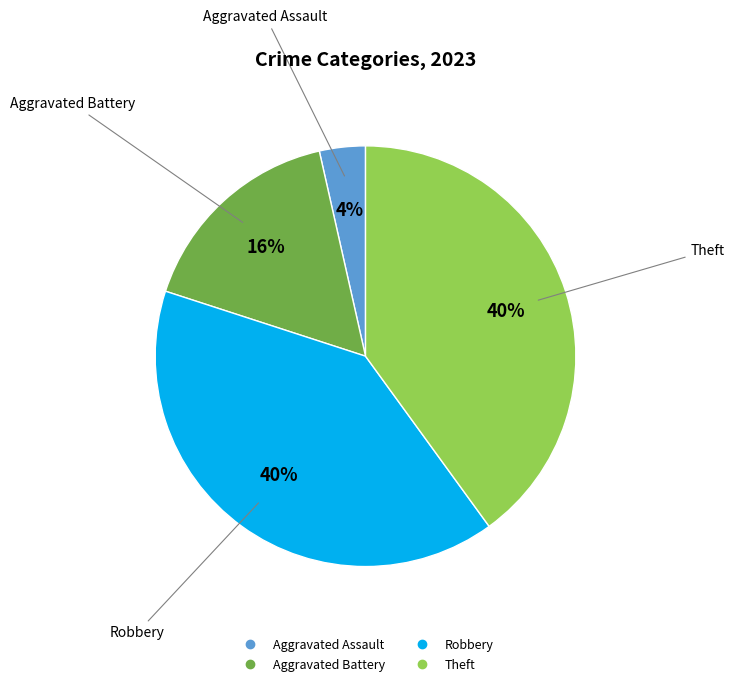

To the nearest percent, what is the average slice percentage?

25%